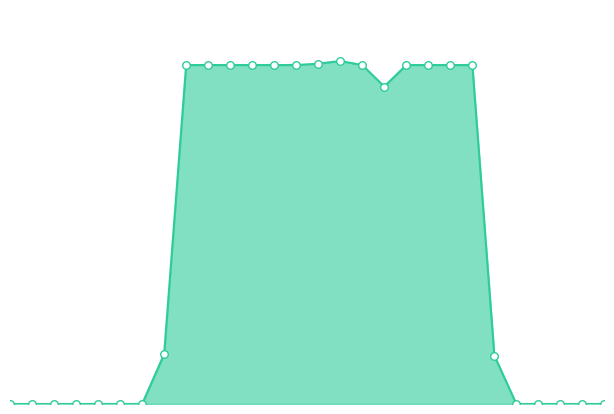

Which series has the largest total across all categories?

envelope_line